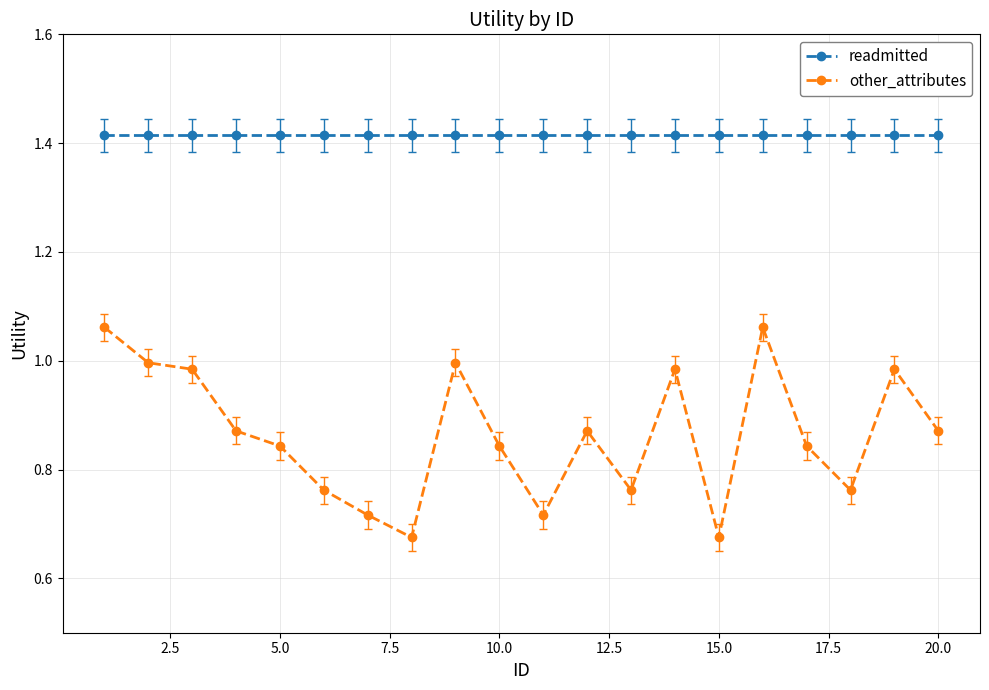

List the series in order of their overall mean, lowest first.

other_attributes, readmitted